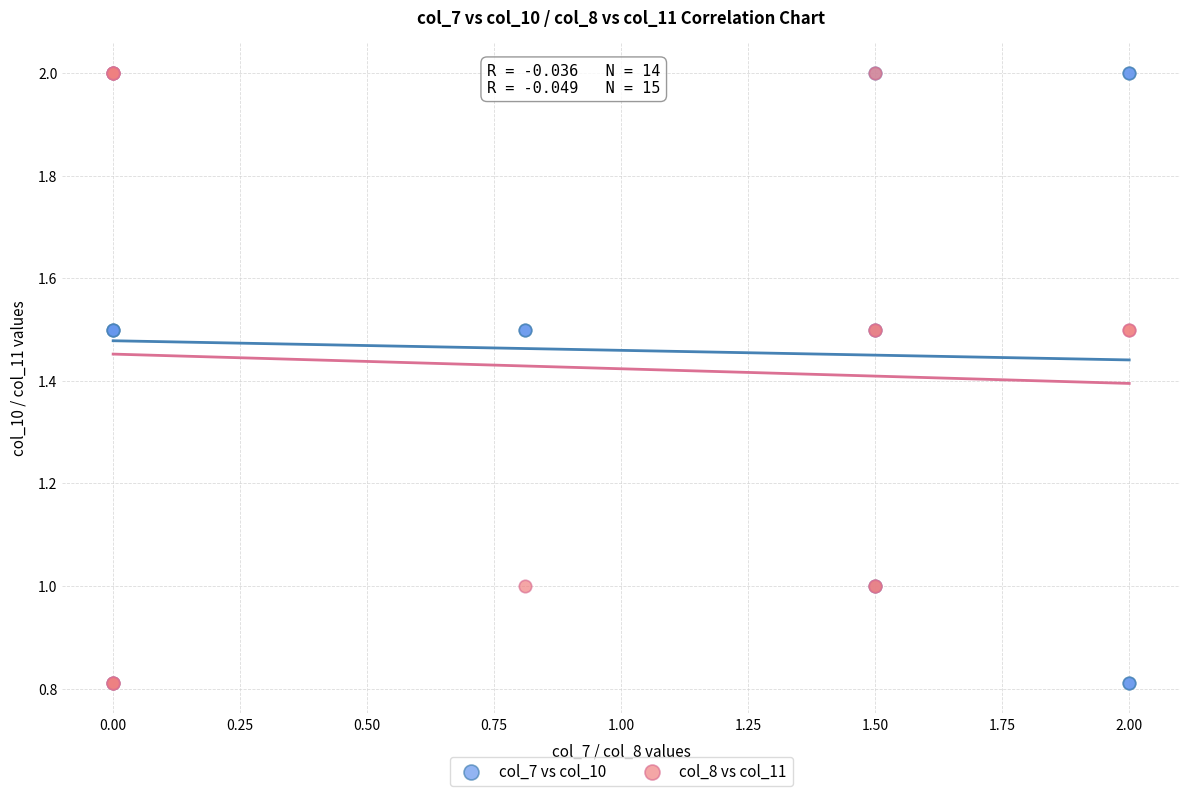

What are all the series names shown in the legend?

col_7 vs col_10, col_8 vs col_11